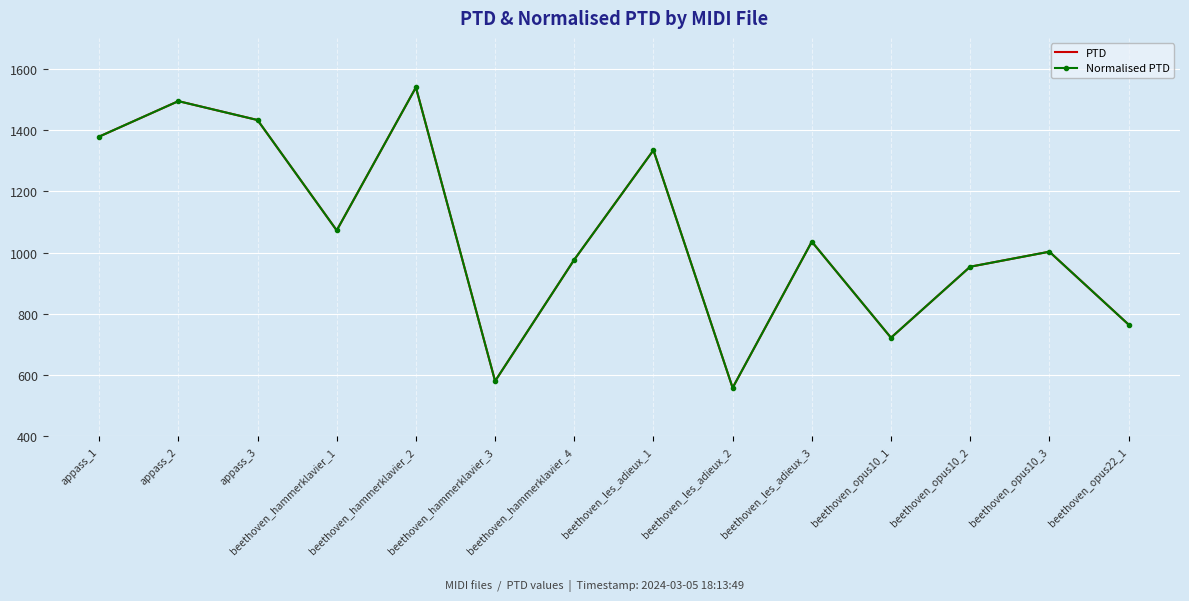

True or false: Normalised PTD has a value of 2504.7 at beethoven_hammerklavier_2.

False